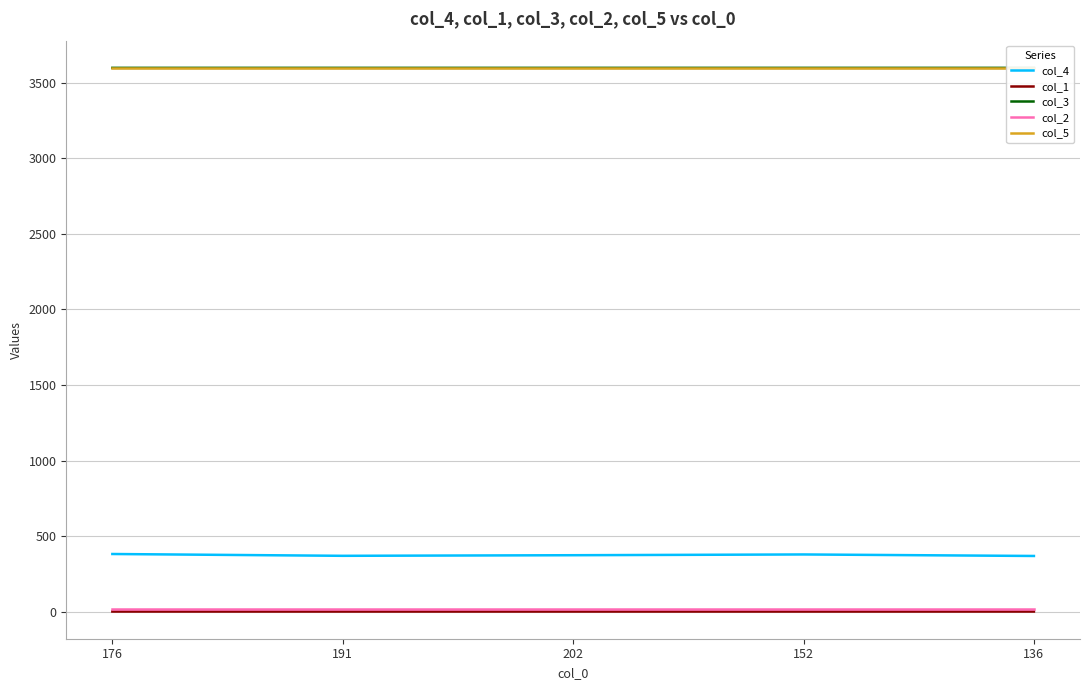

What position from the right is 202?

3